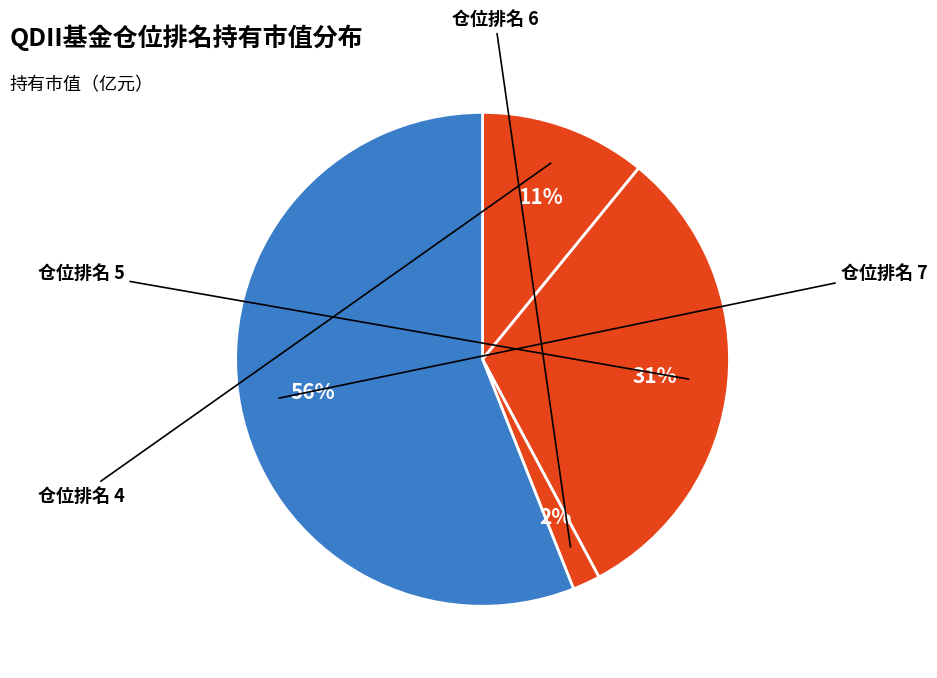

Count the number of slices in the pie.

4